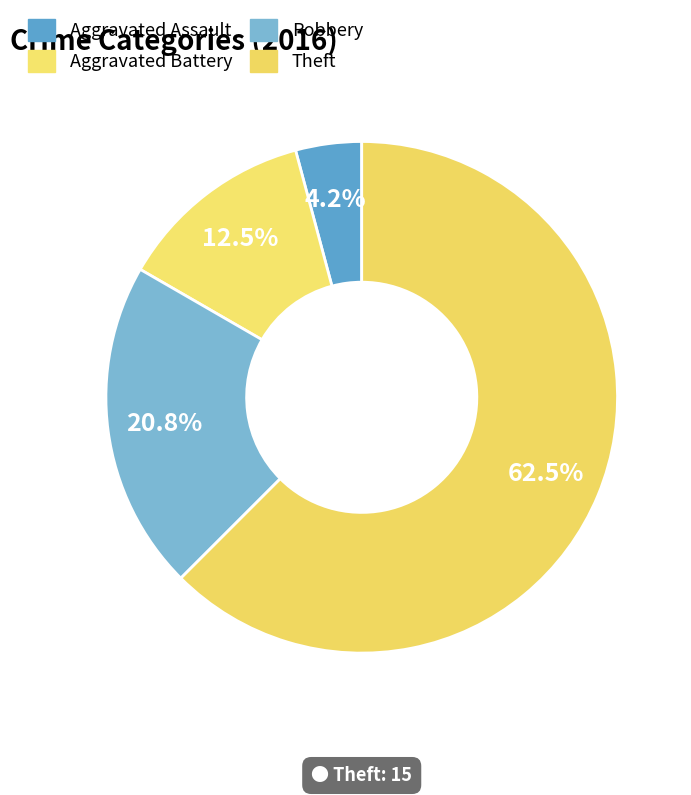

Rank the categories by value from lowest to highest.

Aggravated Assault, Aggravated Battery, Robbery, Theft